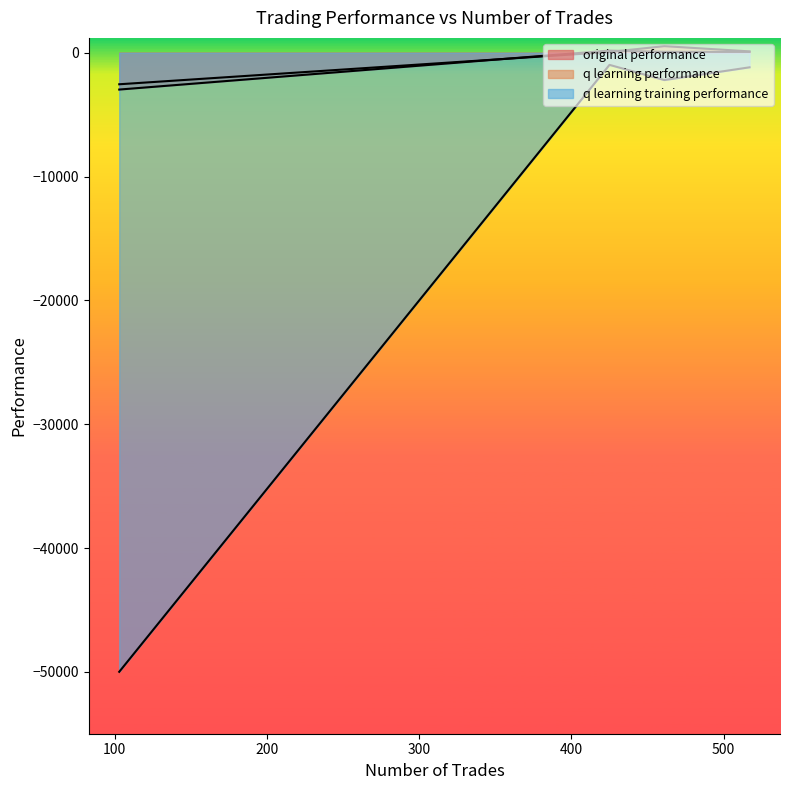

How many lines are shown in the chart?

3